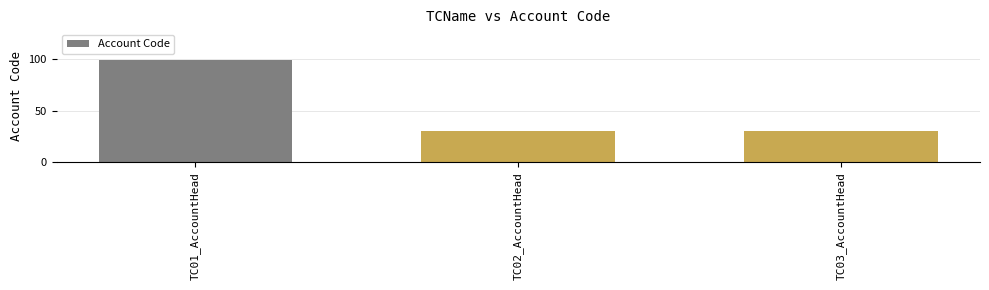

What is the greatest value displayed?

99